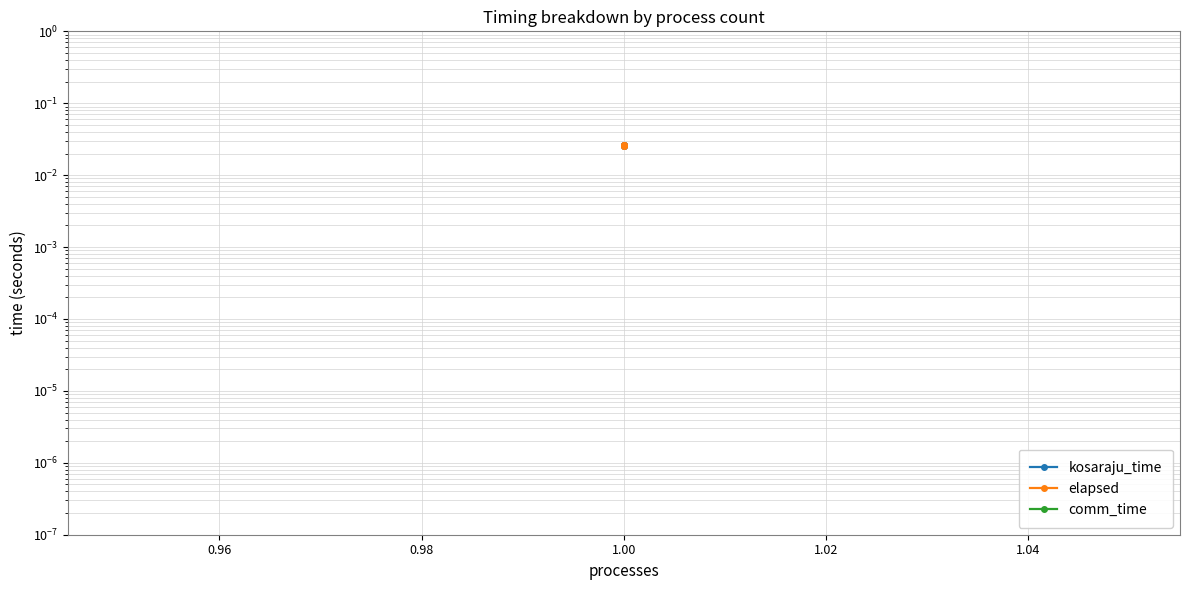

Which series has the largest range (max minus min)?

kosaraju_time